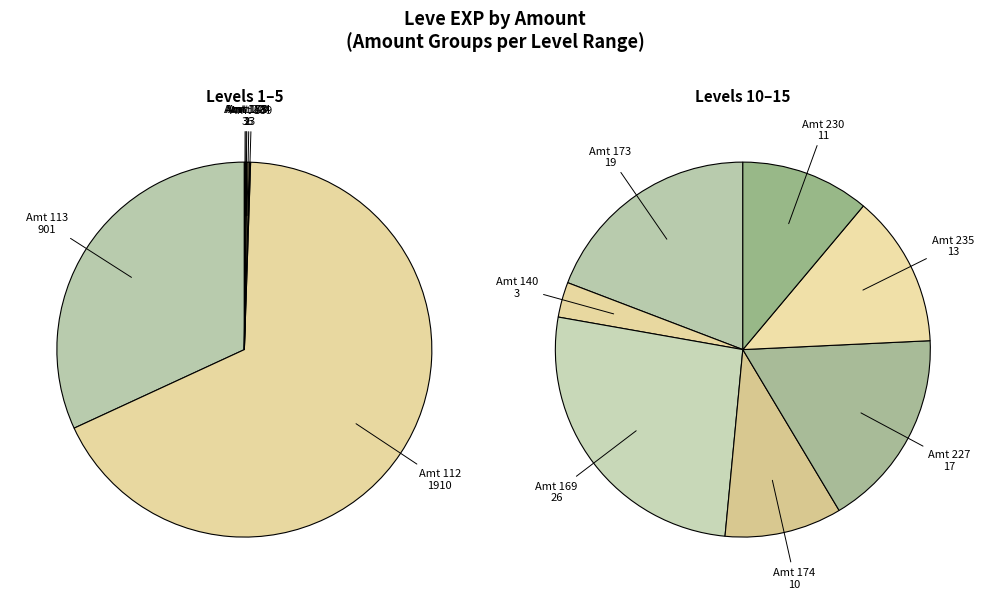

Which slice is the smallest?

1